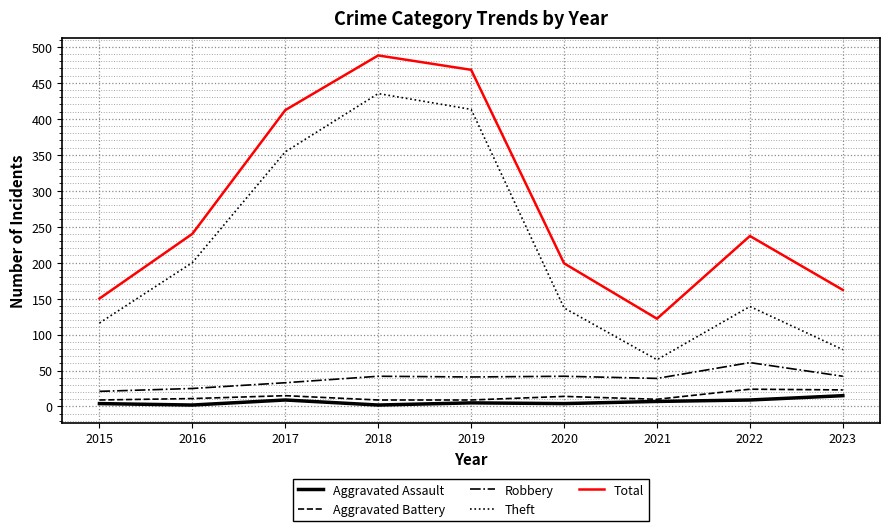

Read the Theft value at 2023.

79